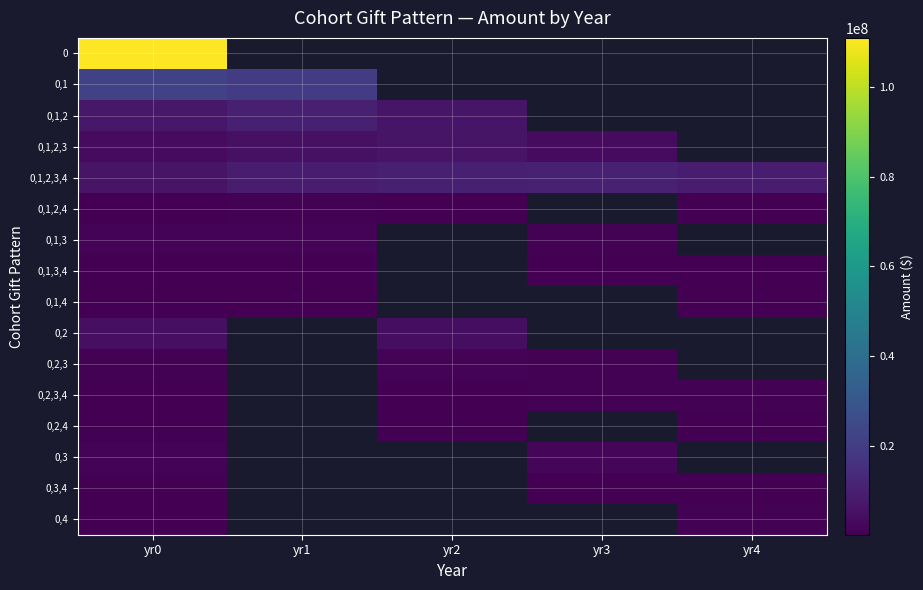

Rank the series at yr4 from lowest to highest value.

0,2,4, 0,3, 0,3,4, 0,1,4, 0,2, 0,2,3, 0,2,3,4, 0,1,2,4, 0,1,3, 0,1,3,4, 0, 0,1, 0,1,2, 0,1,2,3, 0,4, 0,1,2,3,4